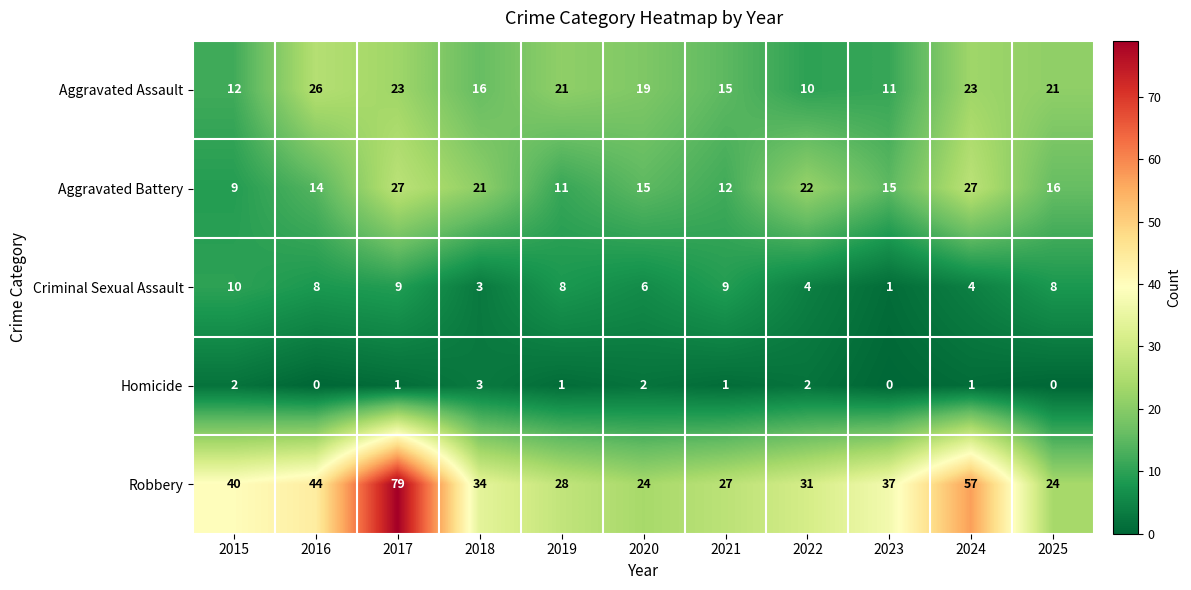

Rank the series at 2024 from lowest to highest value.

Homicide, Criminal Sexual Assault, Aggravated Assault, Aggravated Battery, Robbery